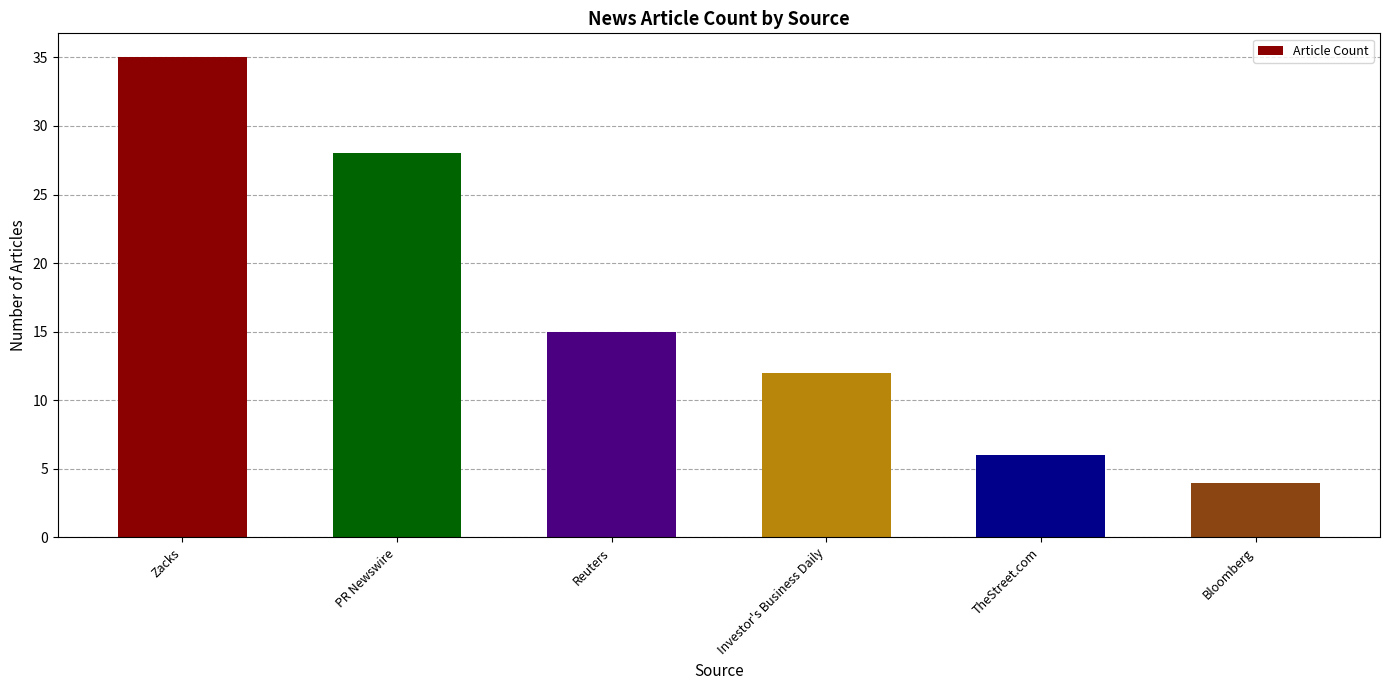

The chart shows a value of 10 at TheStreet.com. True or false?

False